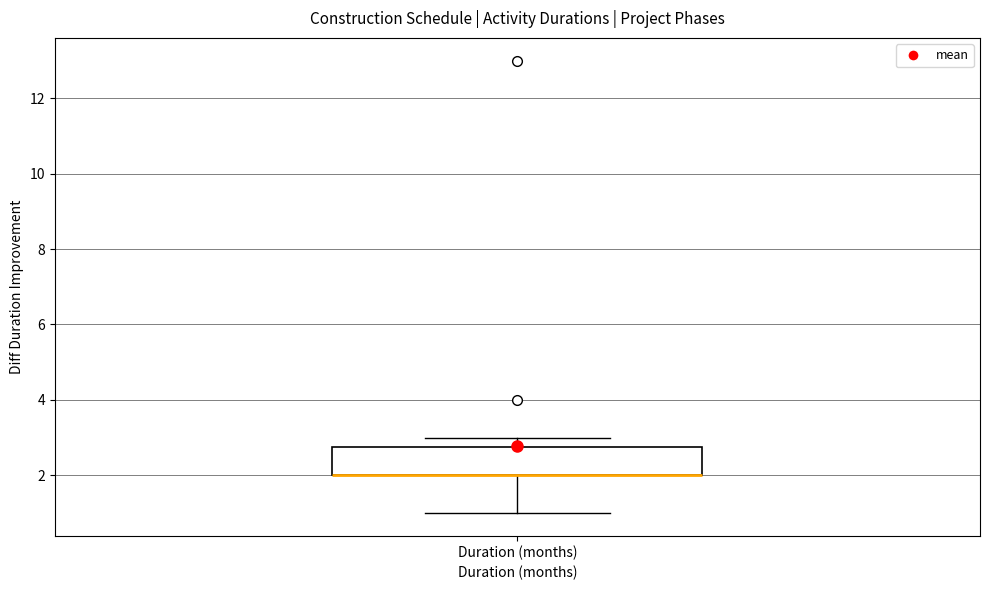

Read this box plot against the y-axis: the position of the median line, the range covered by the box, and the ends of both whiskers. The values are not printed on the chart, so give them approximately, as read against the axis.

median 2.0 (drawn on the box's lower edge), box 2.0 to 2.8, whiskers 1.0 to 3.0